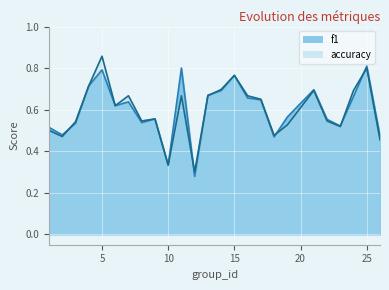

What is the sum of all f1 values?

15.0